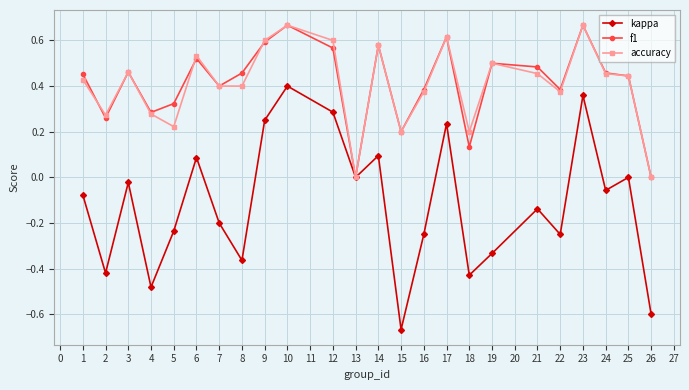

True or false: accuracy has more than 2 interior local peaks.

True